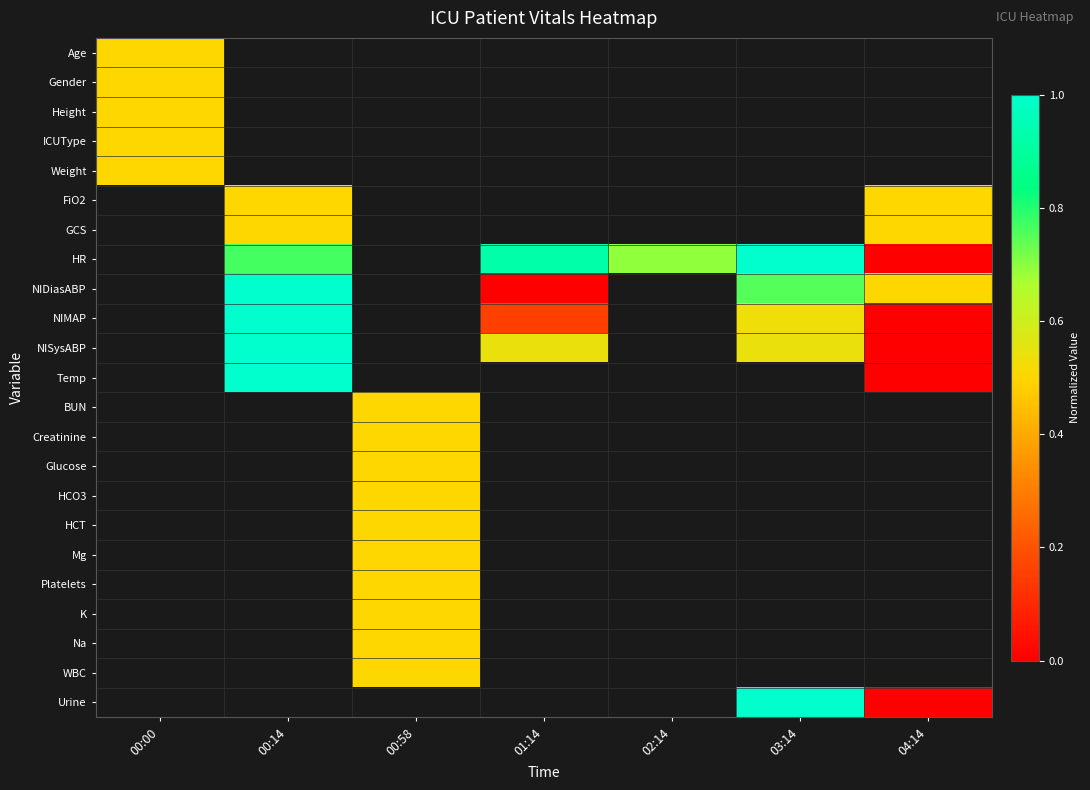

At how many categories does at least one series exceed 0?

7